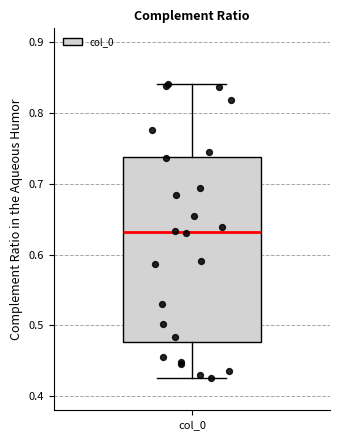

Transcribe this box plot: give where the median line is, the range the box spans, and where the two whiskers end, as read against the y-axis. The values are not printed on the chart, so give them approximately, as read against the axis.

median 0.63, box 0.48 to 0.74, whiskers 0.43 to 0.84